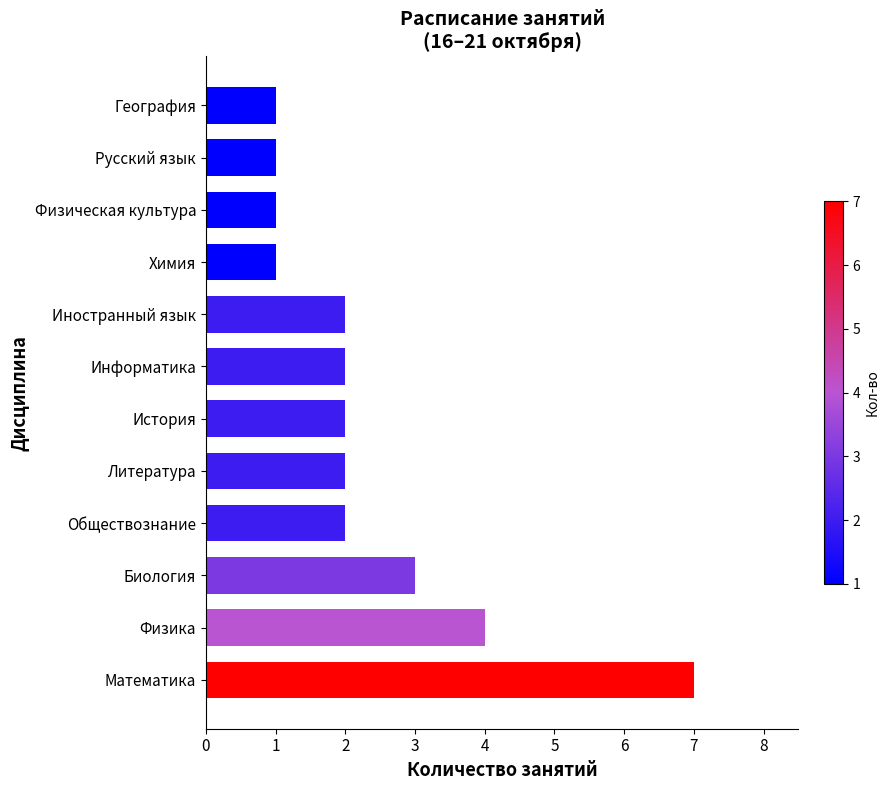

Approximately how many times larger is the value at Литература compared to Русский язык?

2.0